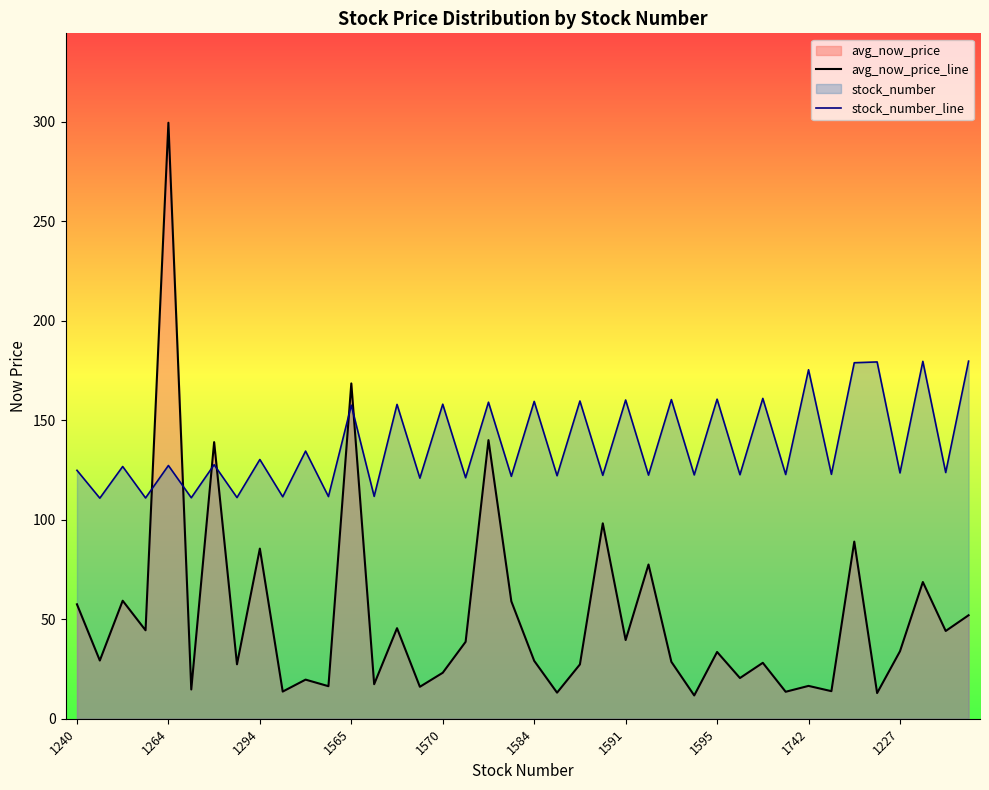

List the series in order of their peak value, highest first.

avg_now_price_line, stock_number_line